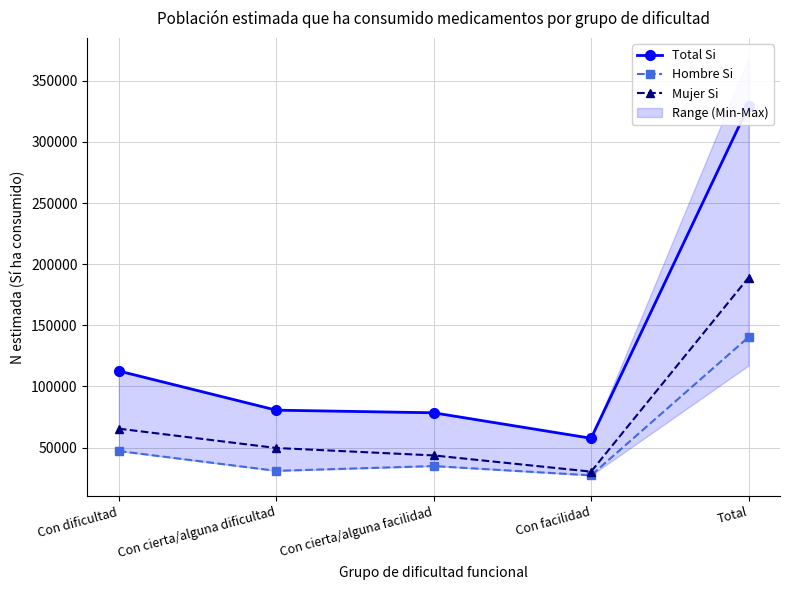

What is the difference between the Hombre Si values at Total and Con cierta/alguna facilidad?

105395